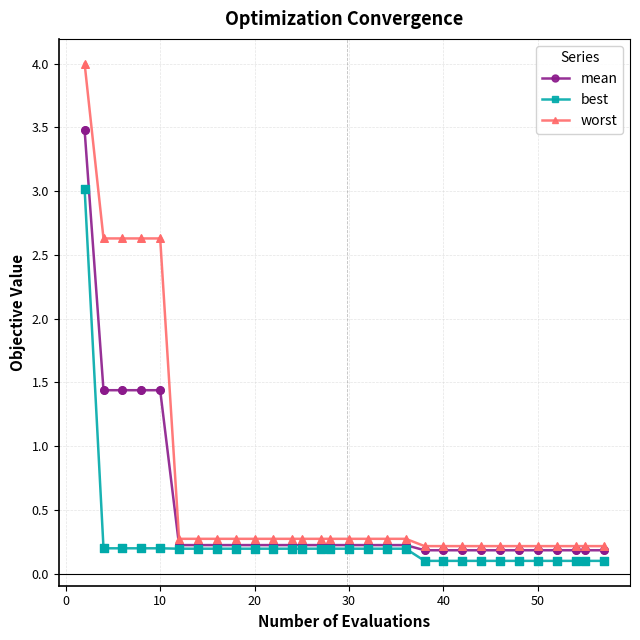

Which series has the largest total across all categories?

worst